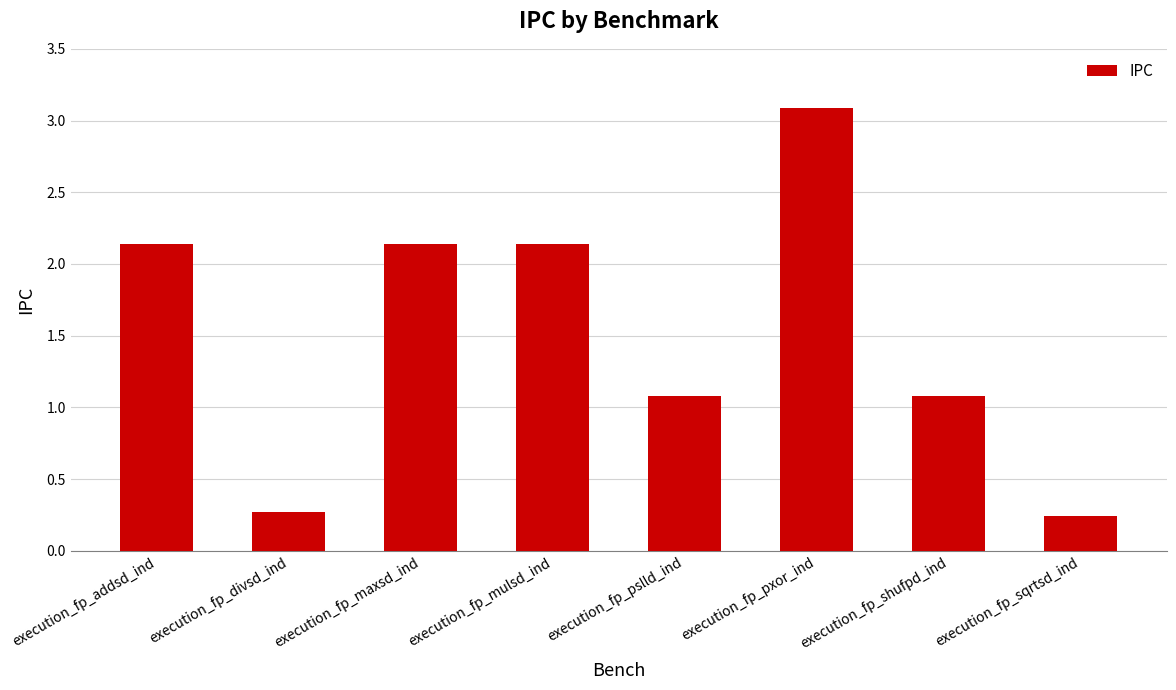

The value at execution_fp_pslld_ind is 1.9. True or false?

False